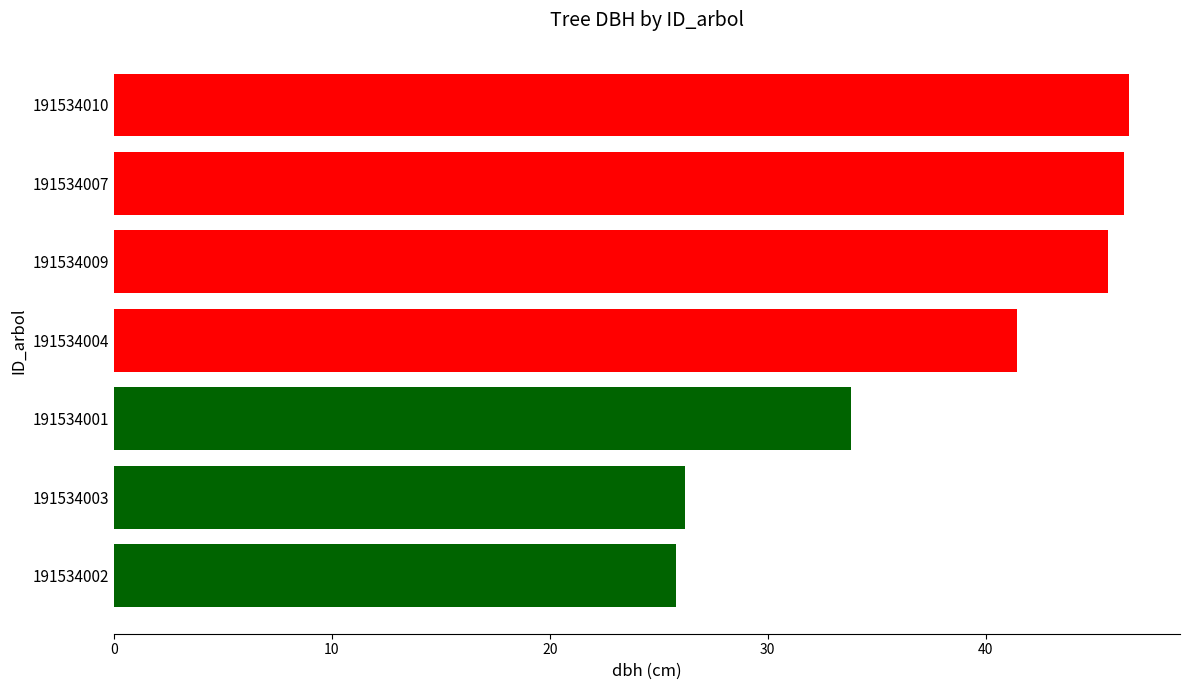

Which has a higher value, 191534004 or 191534009?

191534009